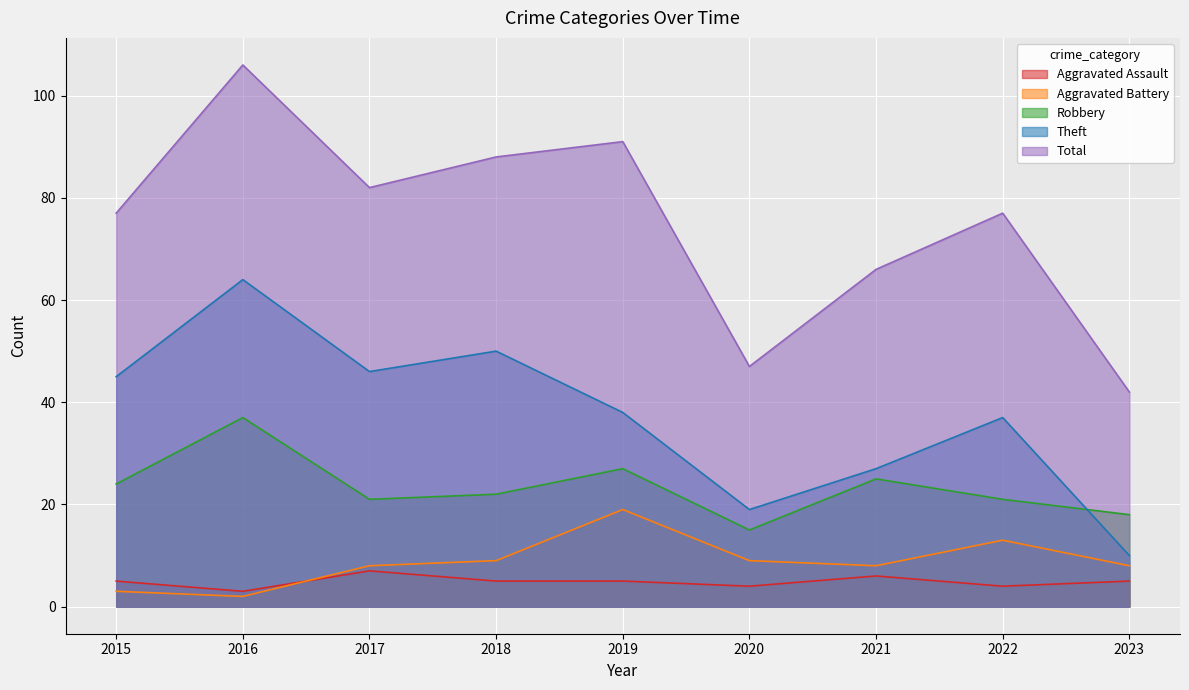

True or false: Aggravated Assault and Robbery intersect in this chart.

False